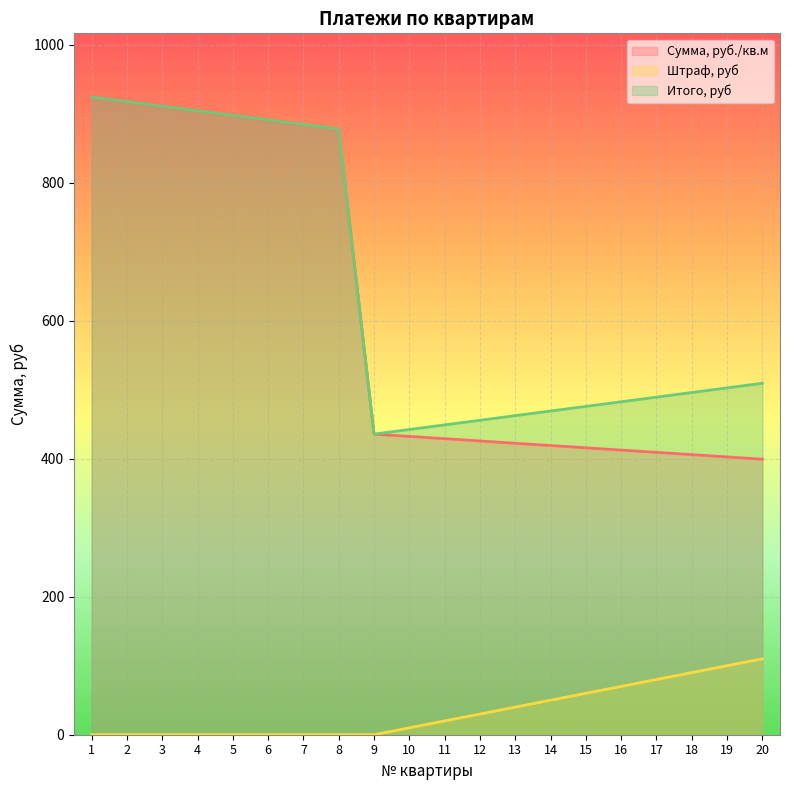

True or false: Сумма, руб./кв.м and Штраф, руб cross at least once.

False